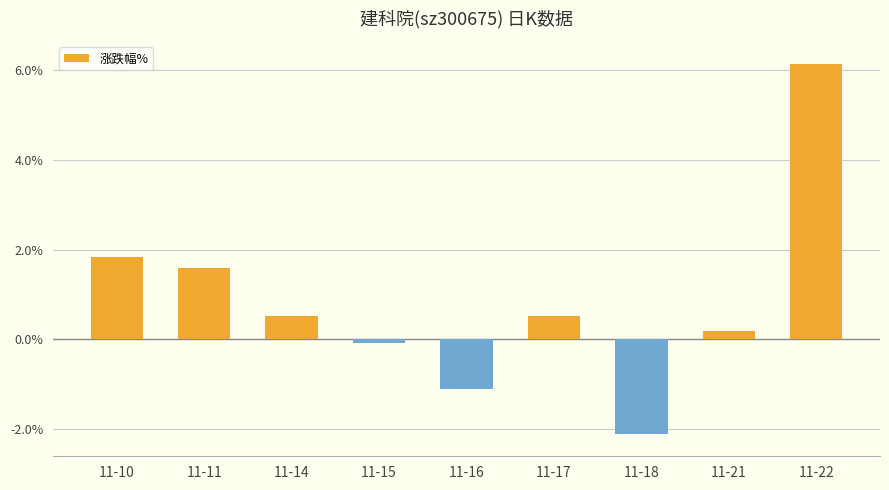

Read the value at 11-22.

6.1